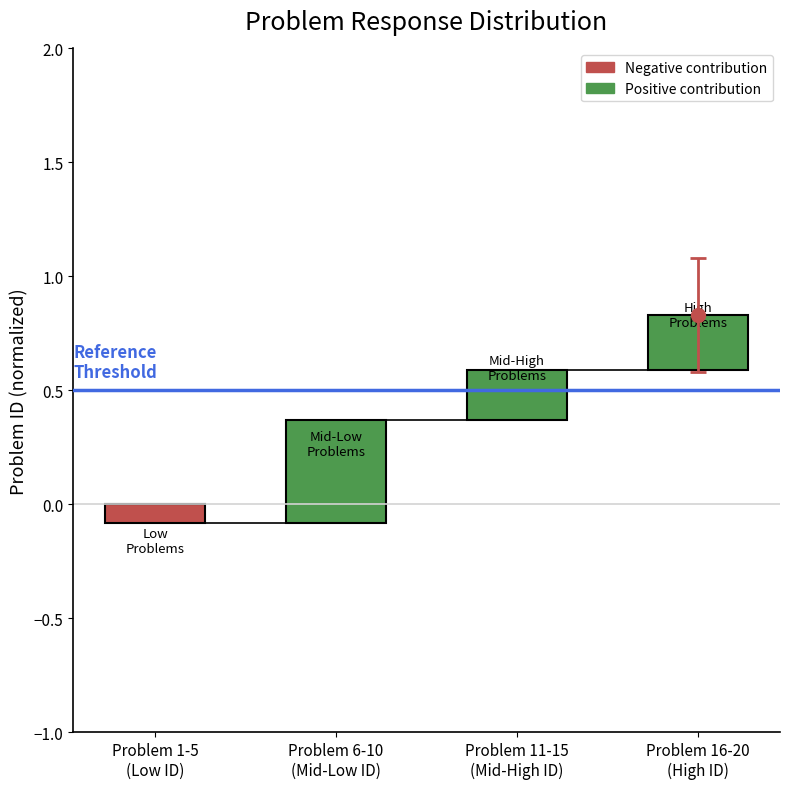

Does the chart contain stacked bars?

No